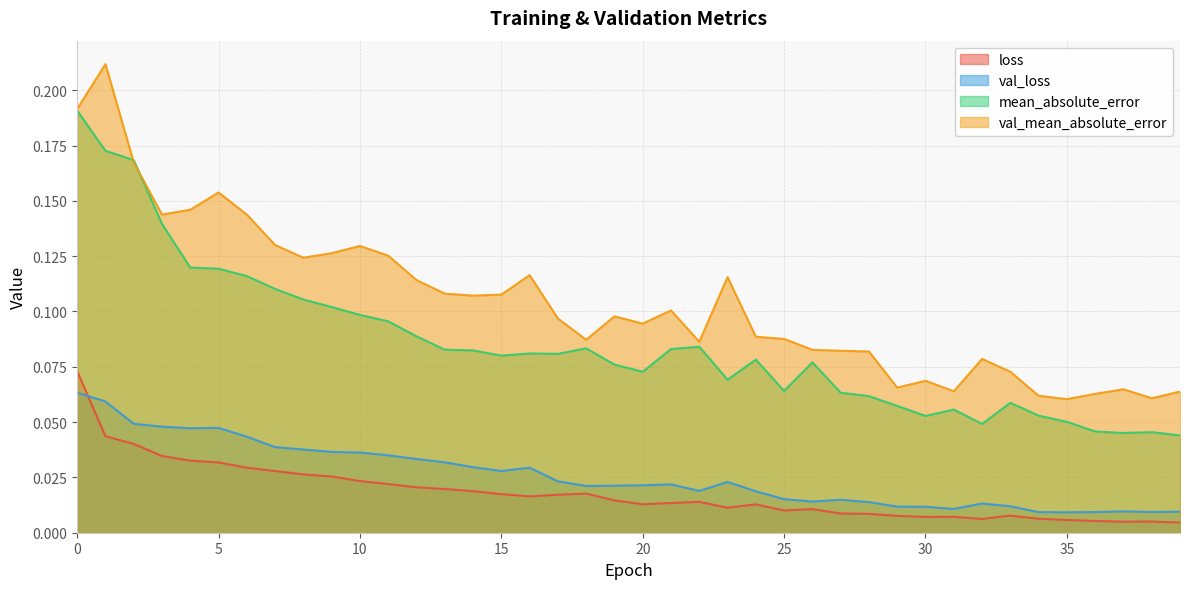

What are all the series names shown in the legend?

loss, val_loss, mean_absolute_error, val_mean_absolute_error